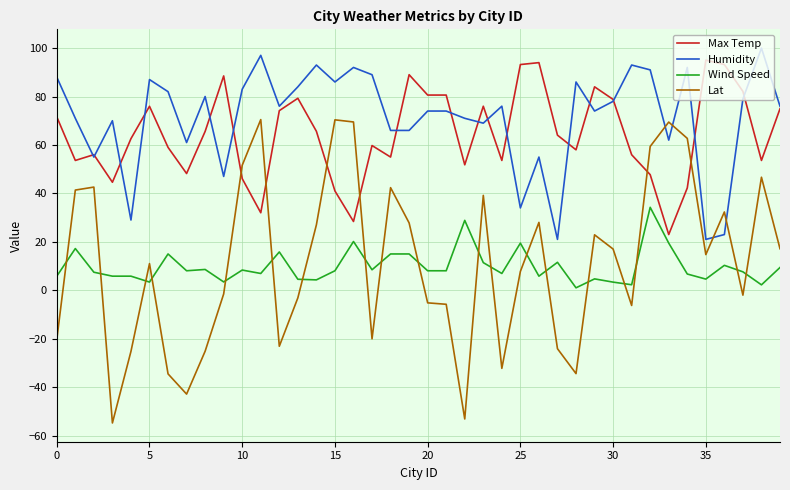

Which series has the largest range (max minus min)?

Lat